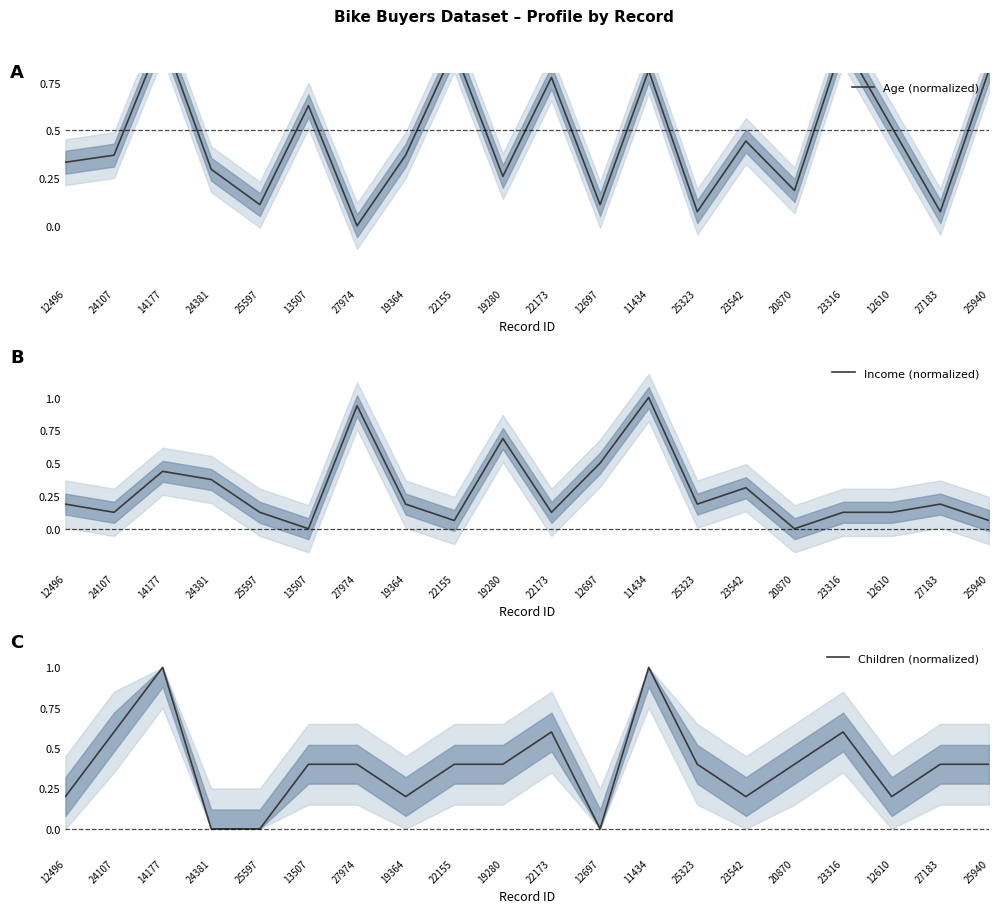

Between which two adjacent categories do Income (normalized) and Age (normalized) first intersect?

14177 and 24381